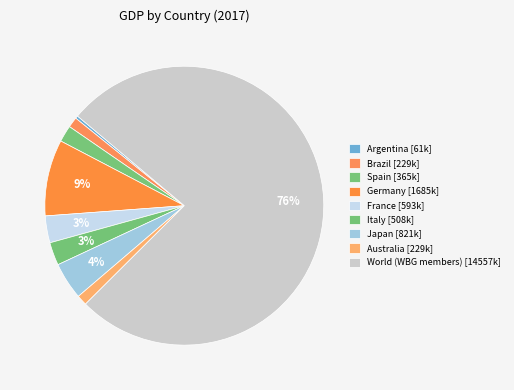

To the nearest percent, what portion does Italy represent?

3%